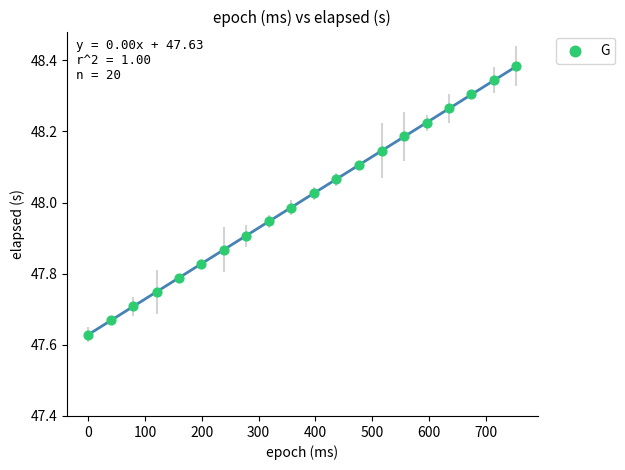

What is the range of X values (max minus min)?

754.0